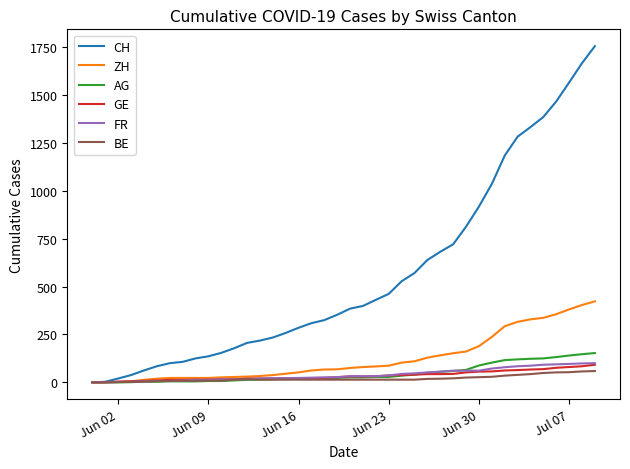

Which series has the largest range (max minus min)?

CH